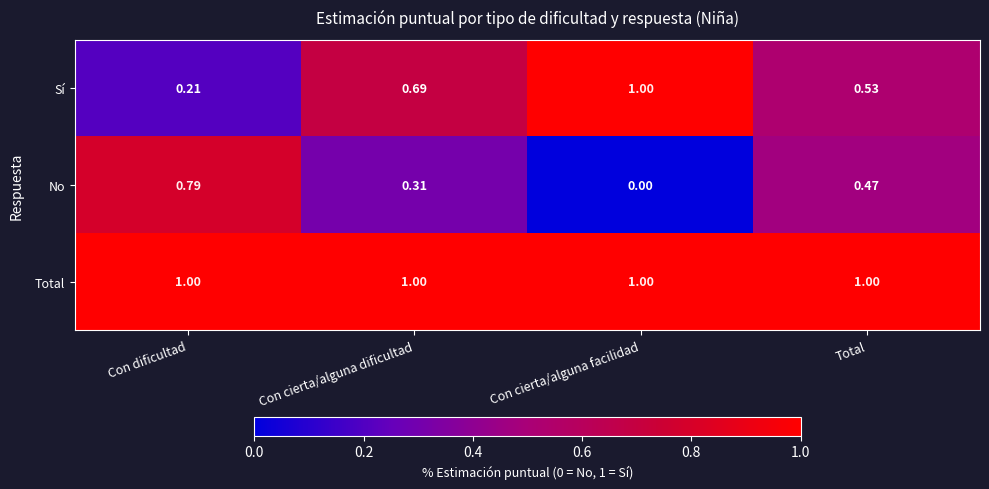

Which label corresponds to the smallest value in the chart?

Con cierta/alguna facilidad